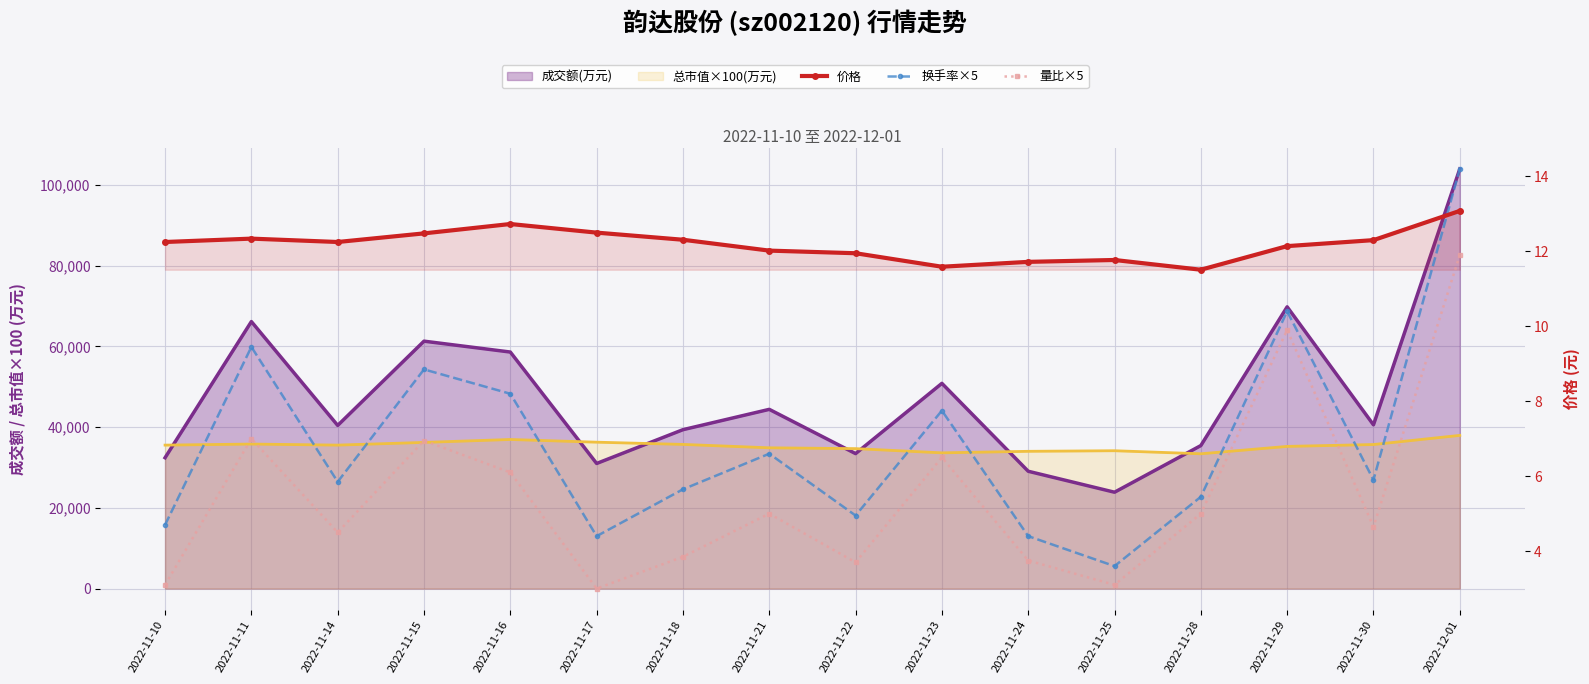

At which category does the chart reach its minimum across all series?

2022-11-17